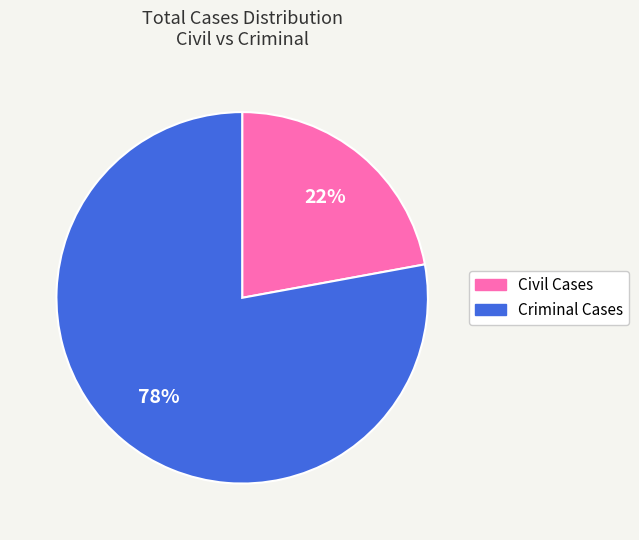

What is the ratio of the value at Civil Cases to the value at Criminal Cases?

0.3